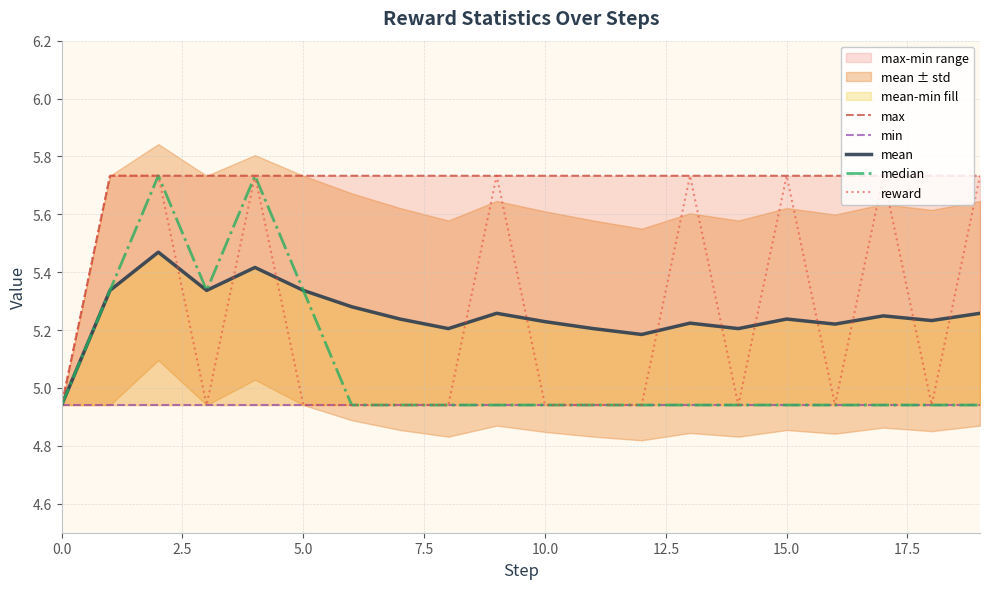

How many intersections are there between mean and reward?

12